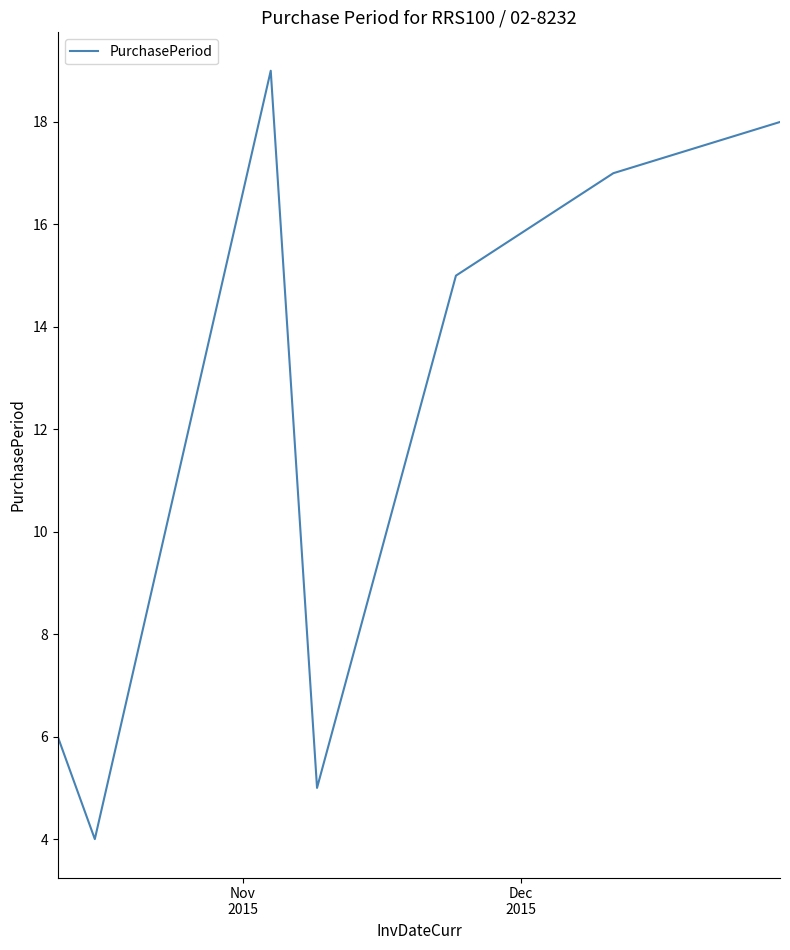

True or false: there are more than 1 points higher than both neighbors.

False